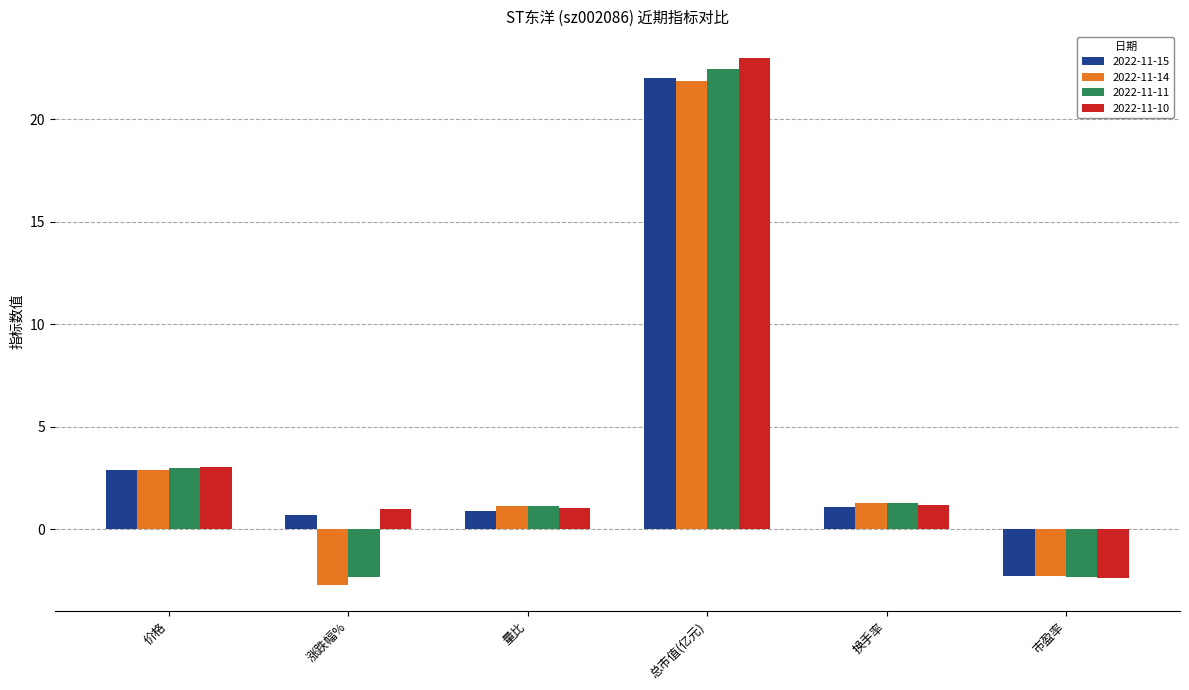

What is the value of the 2022-11-15 bar at the 3rd from the left?

0.9